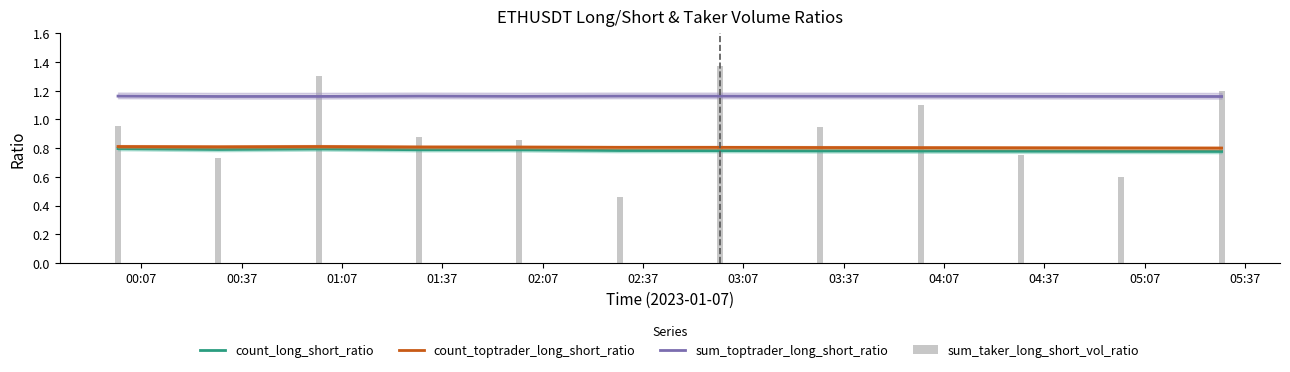

What are all the series names shown in the legend?

count_long_short_ratio, count_toptrader_long_short_ratio, sum_toptrader_long_short_ratio, sum_taker_long_short_vol_ratio